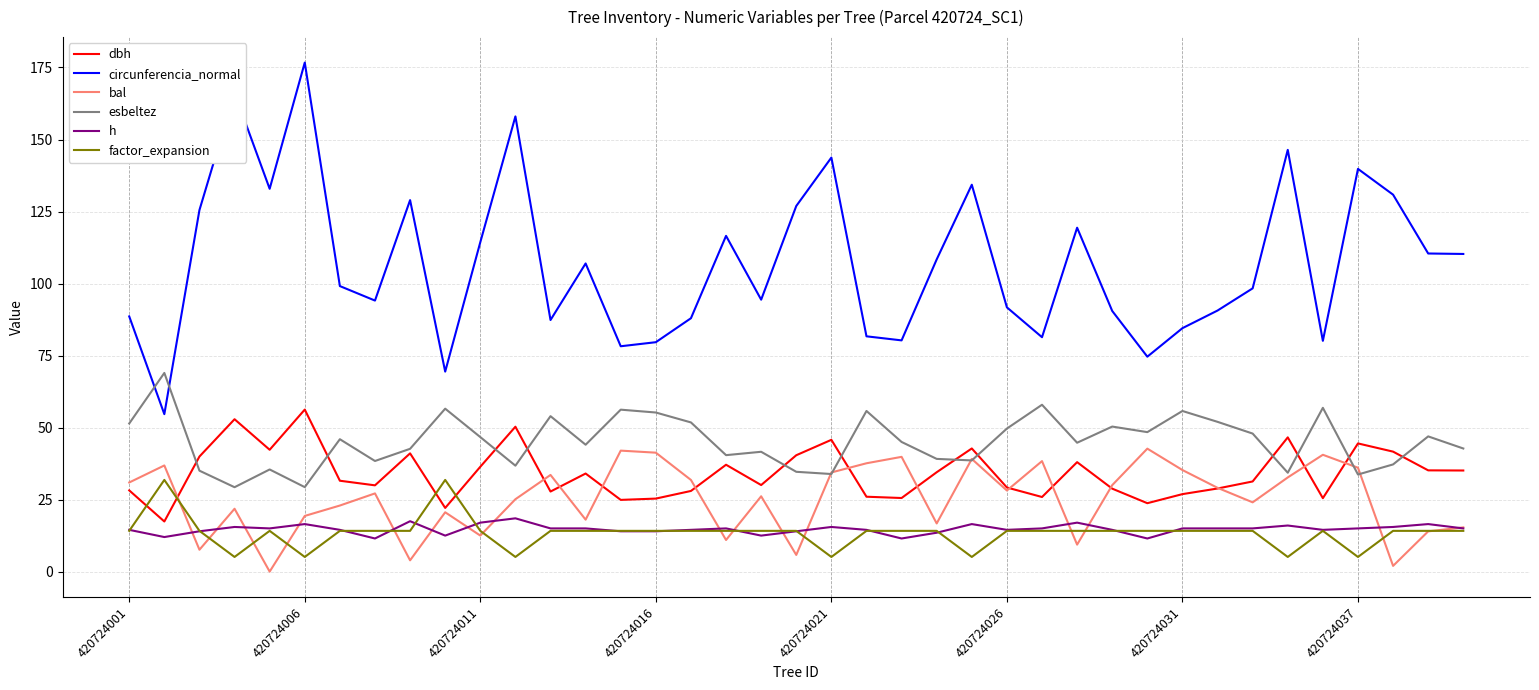

What are all the series names shown in the legend?

dbh, circunferencia_normal, bal, esbeltez, h, factor_expansion